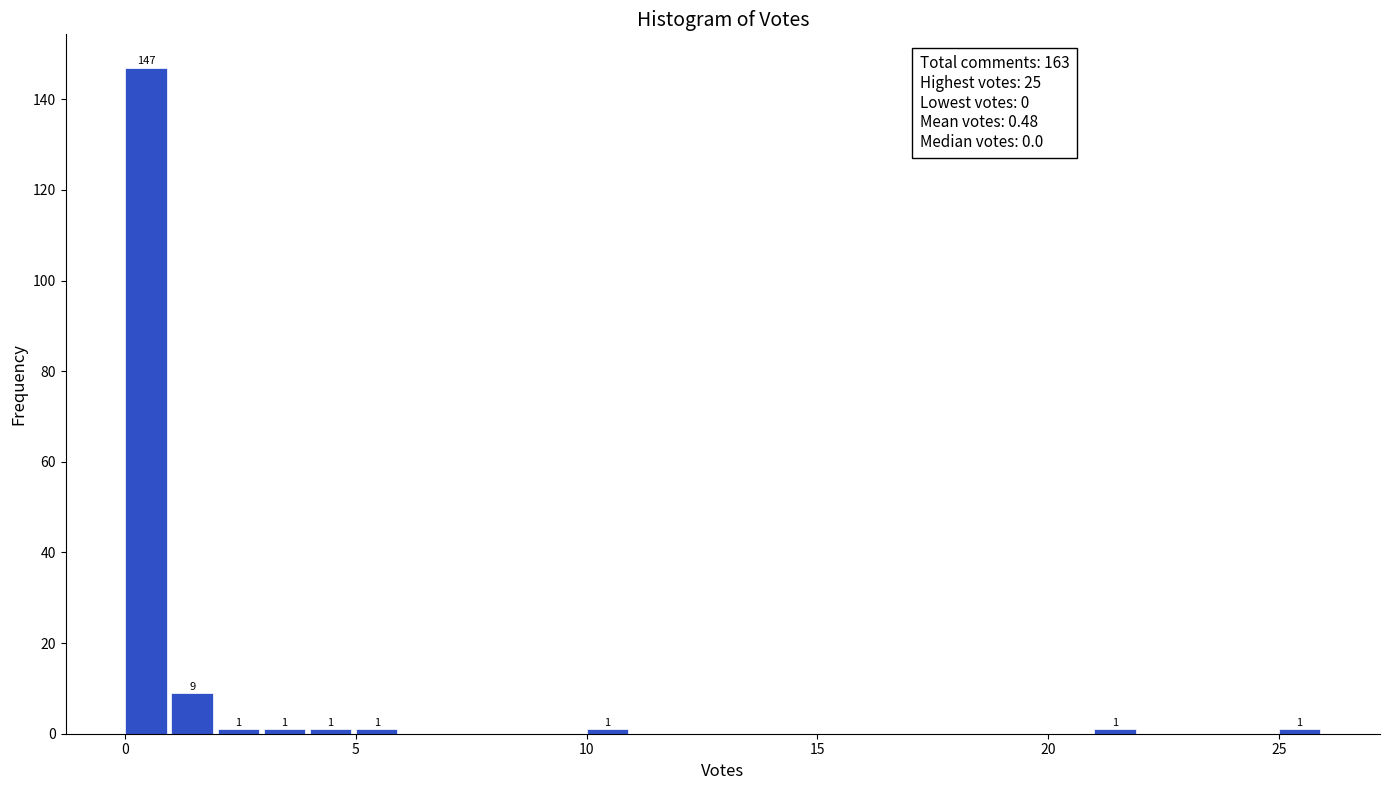

Read against the x-axis, roughly where is the centre of the tallest bar?

0.5